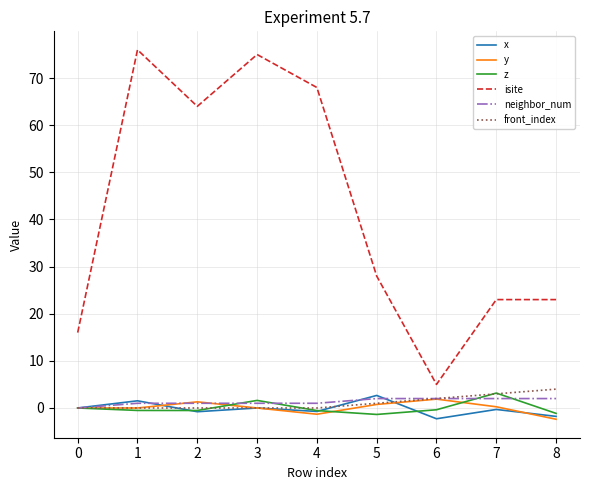

True or false: isite and y cross at least once.

False